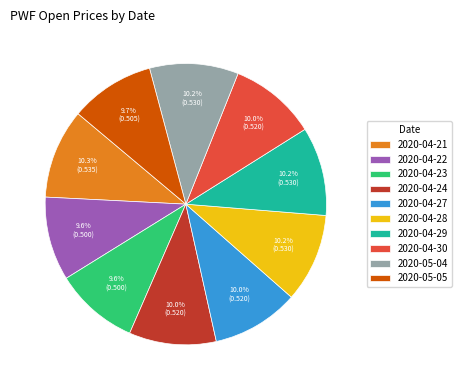

Does 2020-04-24 represent more than half of the total?

No